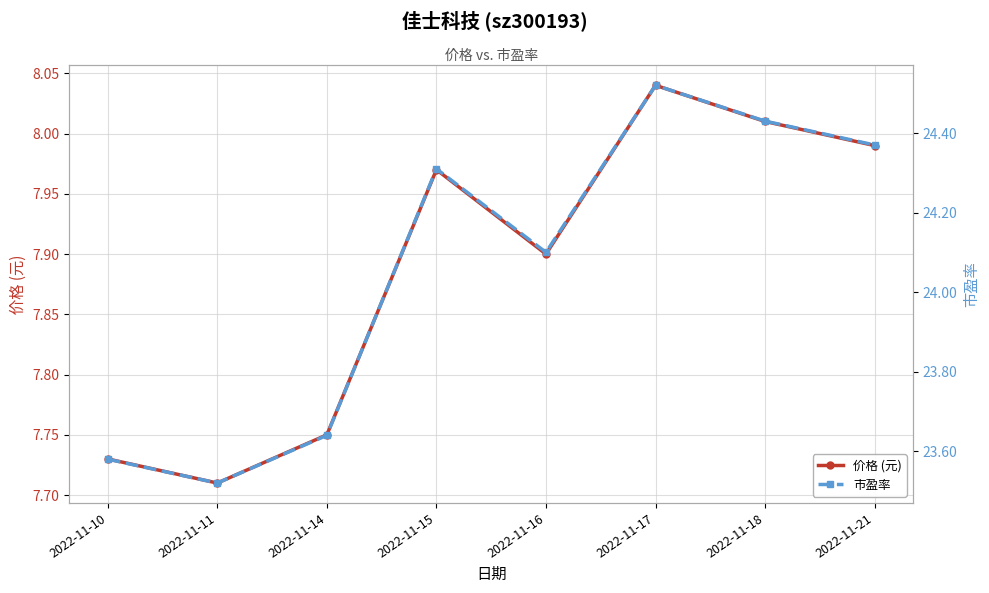

True or false: 价格 (元) has more than 2 interior local peaks.

False